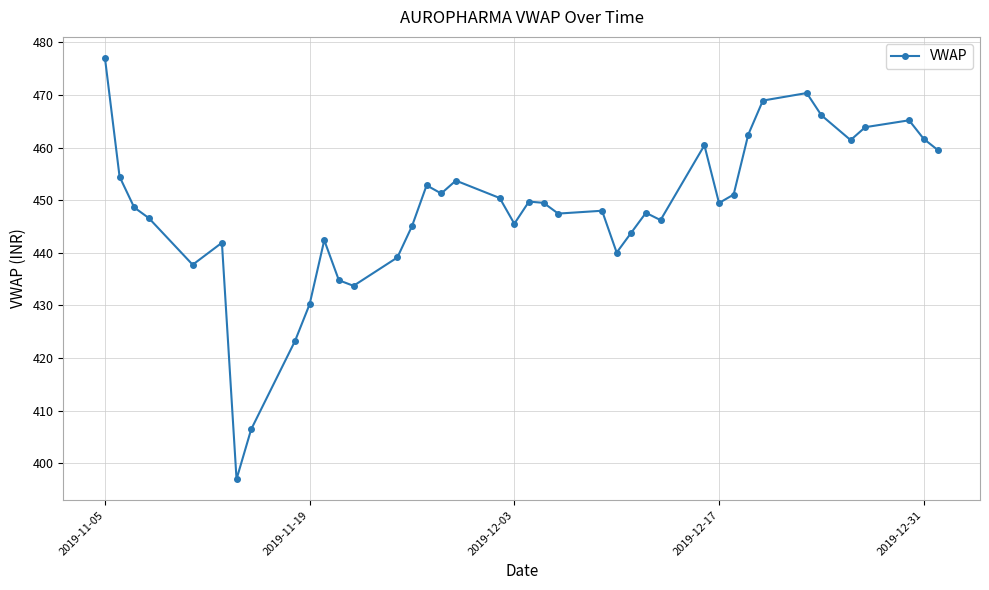

What is the difference between the second highest and minimum values?

73.4